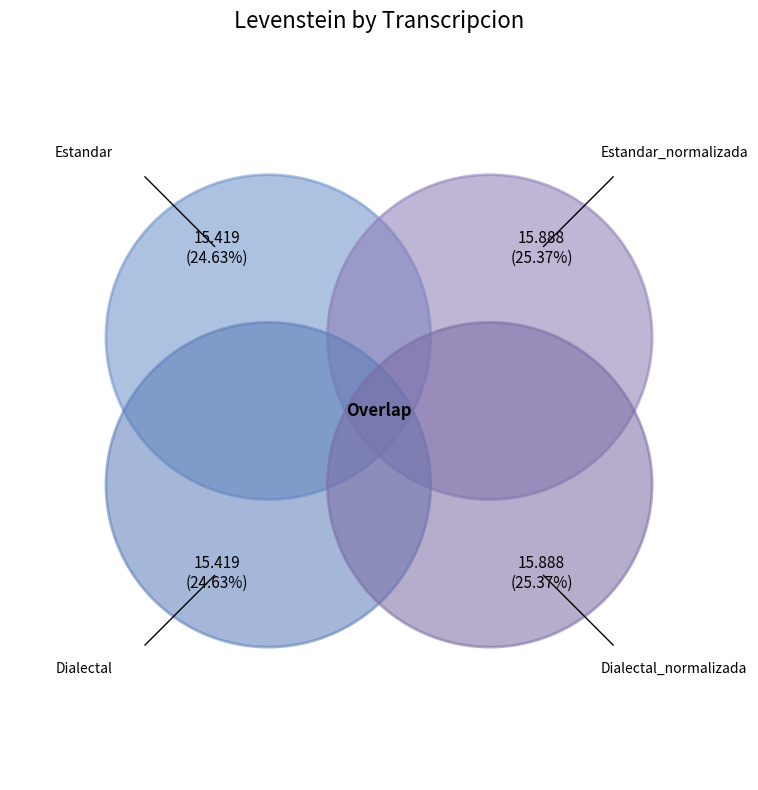

What is the ratio of the value at Estandar to the value at Estandar_normalizada?

1.0